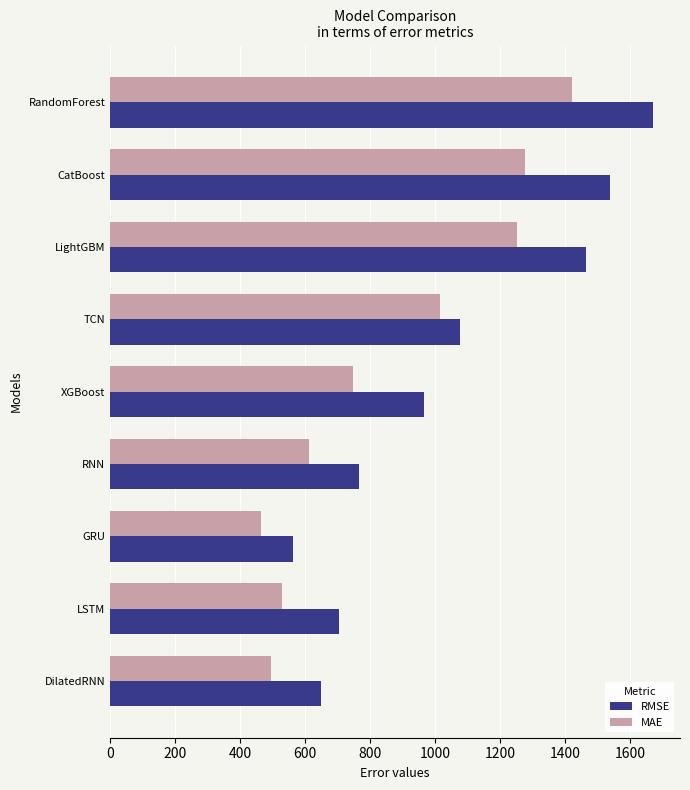

Rank the series at LightGBM from highest to lowest value.

RMSE, MAE